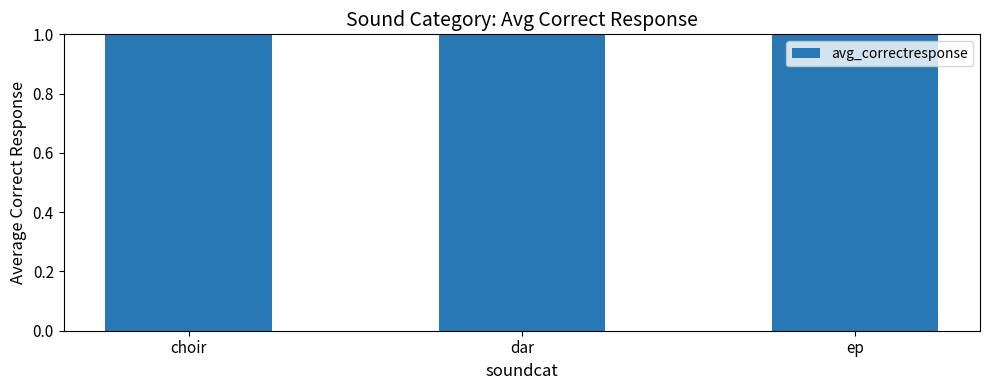

List the labels in order of value, smallest first.

ep, dar, choir